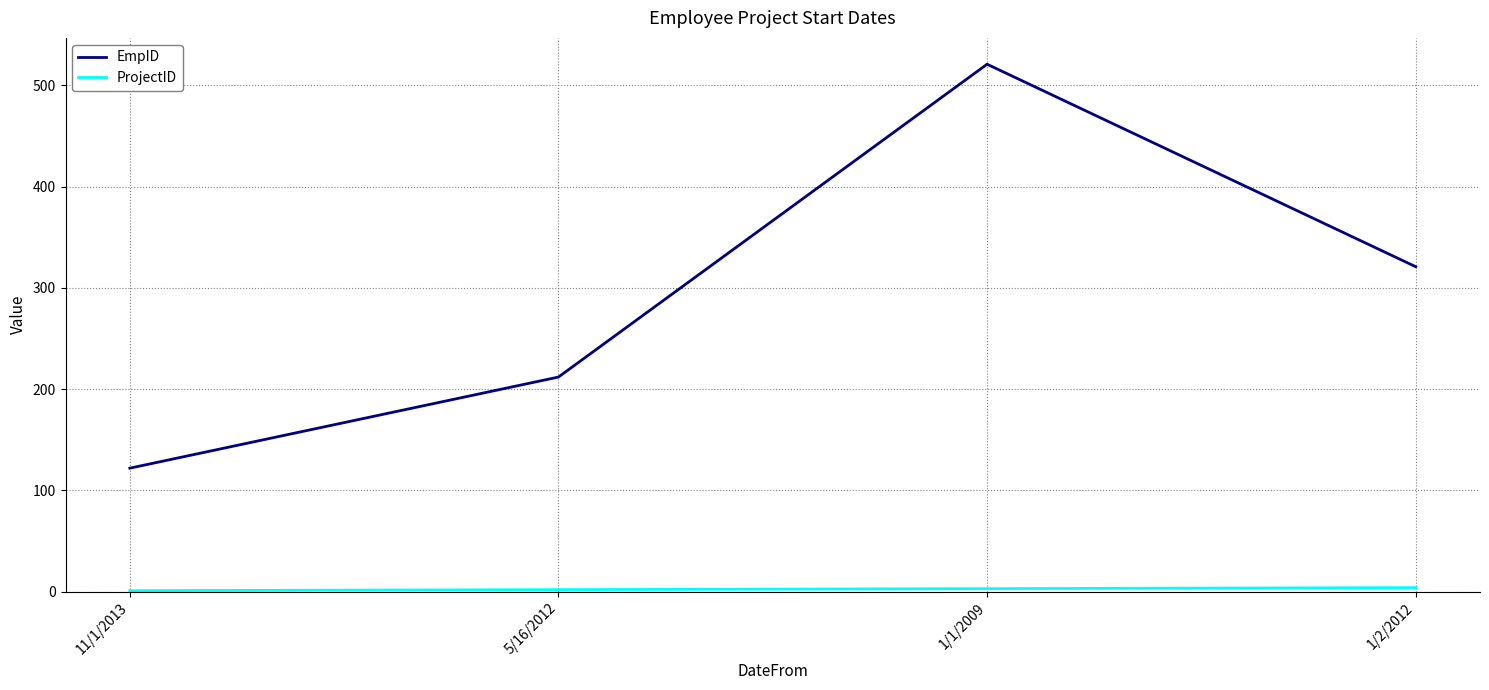

At how many categories does at least one series exceed 180?

3